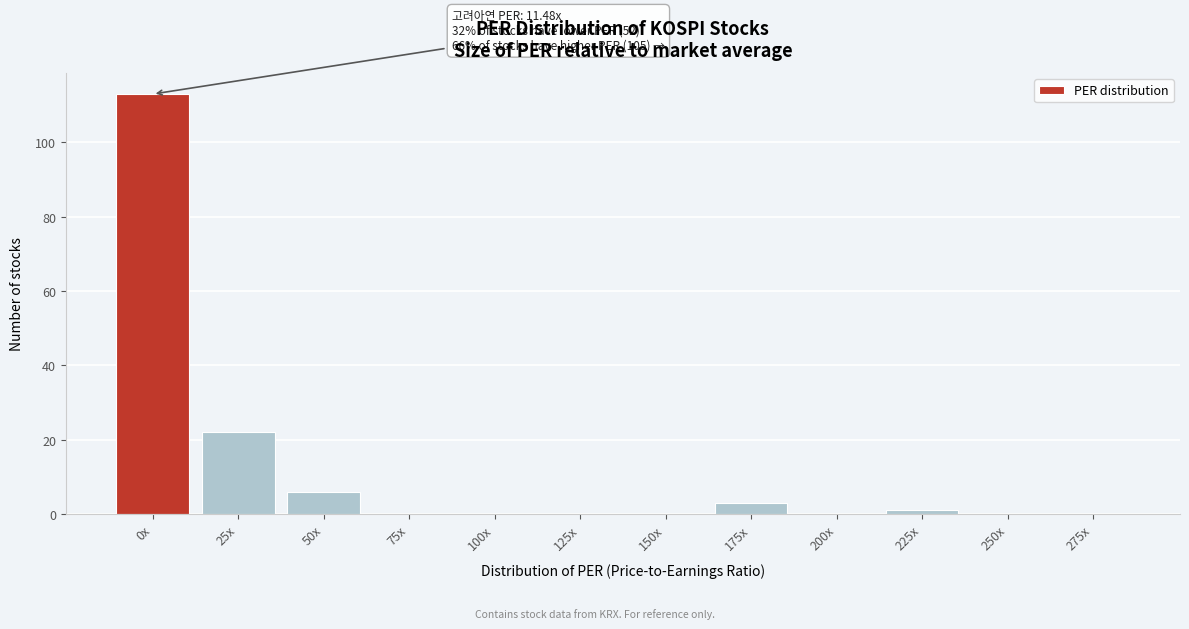

Reading left to right, list all the values displayed in this chart.

0x=113	25x=22	50x=6	75x=0	100x=0	125x=0	150x=0	175x=3	200x=0	225x=1	250x=0	275x=0